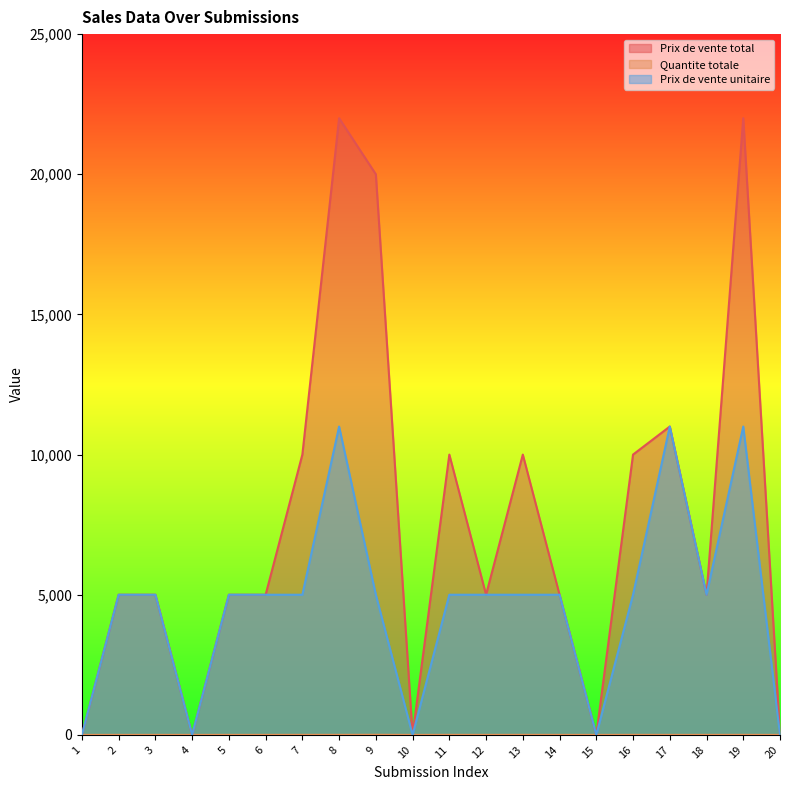

List the labels in order of Prix de vente unitaire value, largest first.

8, 17, 19, 2, 3, 5, 6, 7, 9, 11, 12, 13, 14, 16, 18, 1, 4, 10, 15, 20